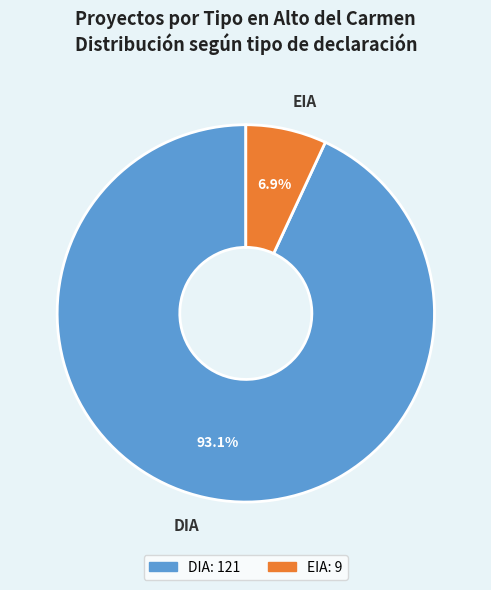

Do EIA and DIA together represent more than half of the pie?

Yes